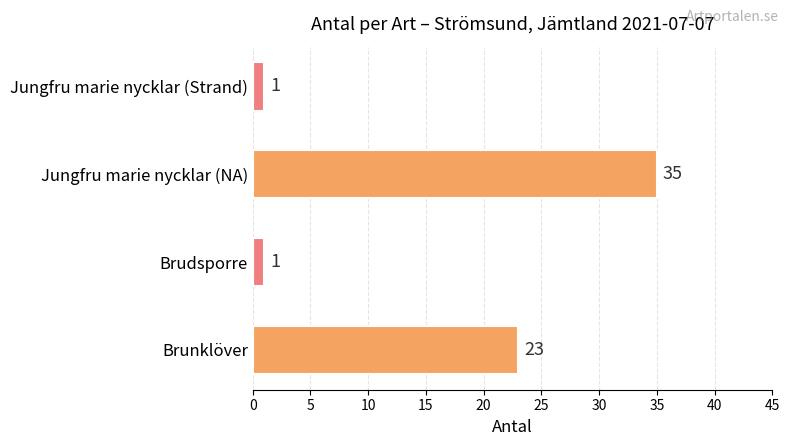

Is it true that the value at Brudsporre is 1?

True